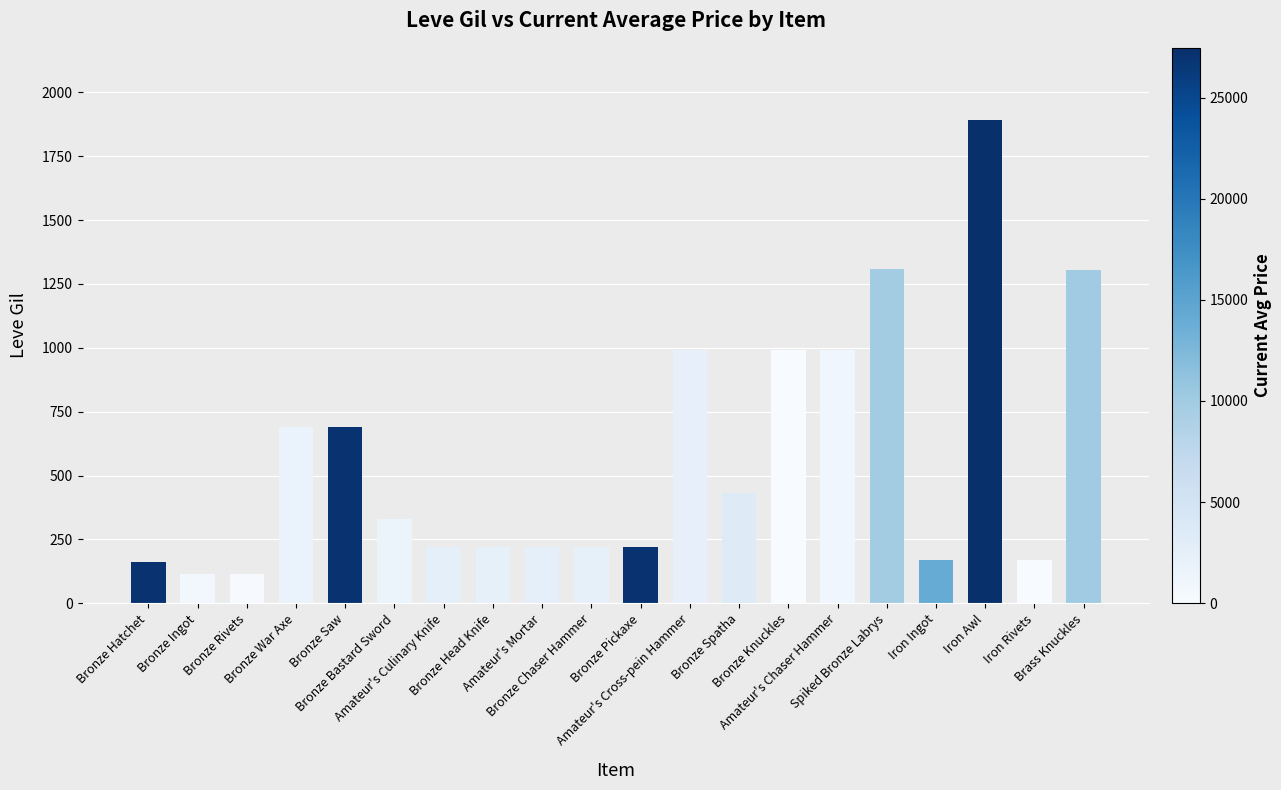

What is the minimum value shown in the chart?

114